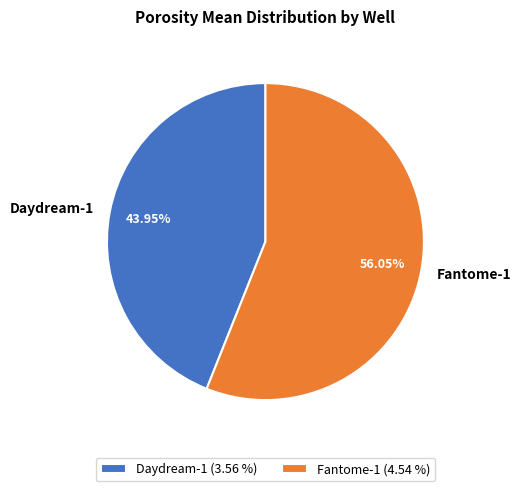

How many slices are in this pie chart?

2